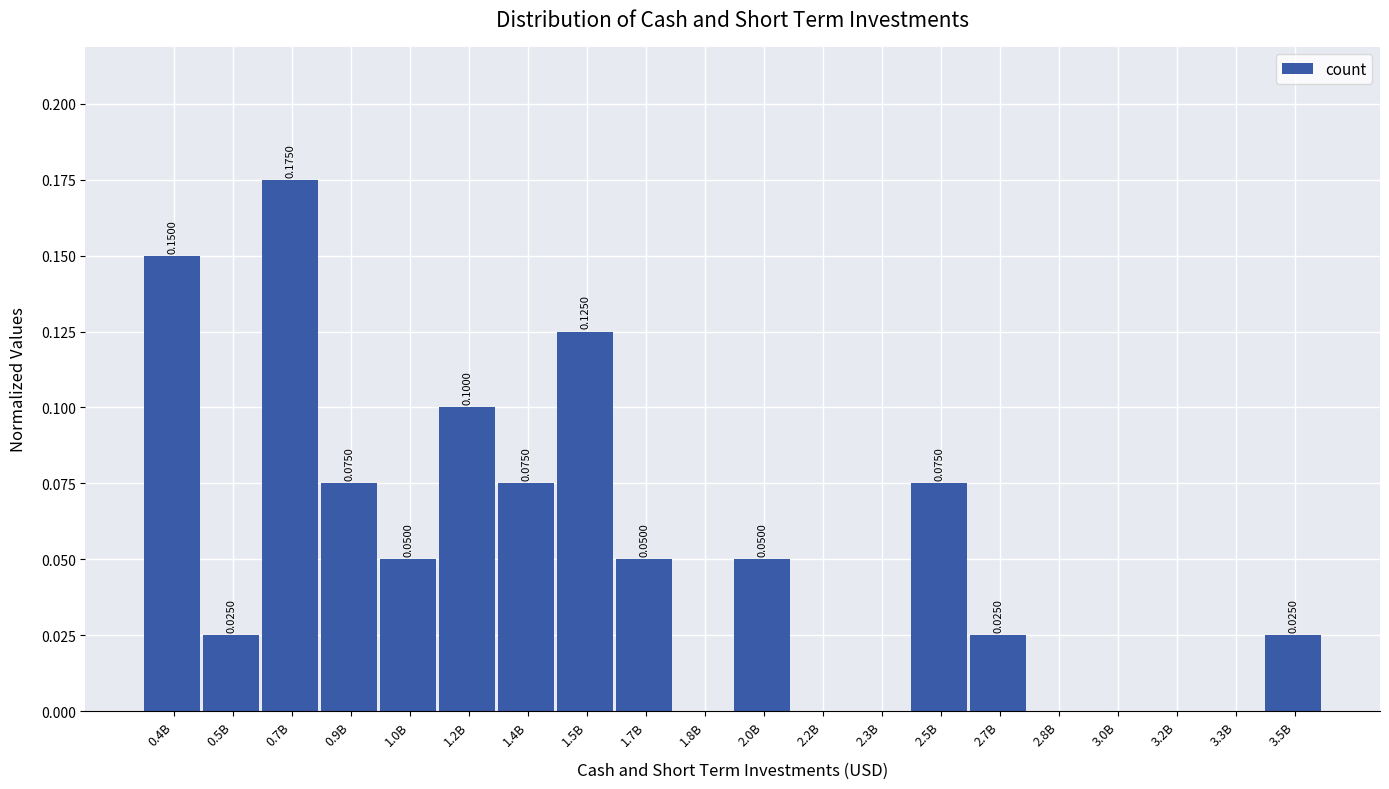

What is the sum of all values?

1.0